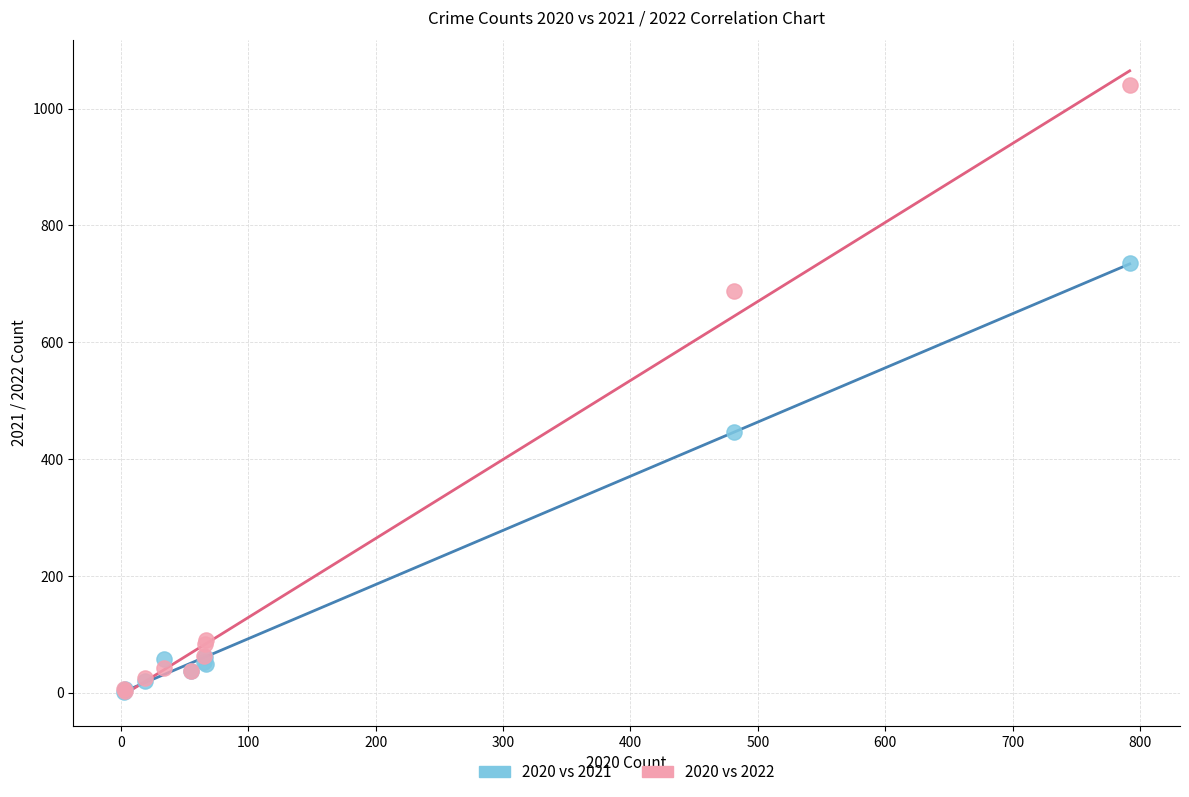

Across all series, what Y value is closest to 521?

447